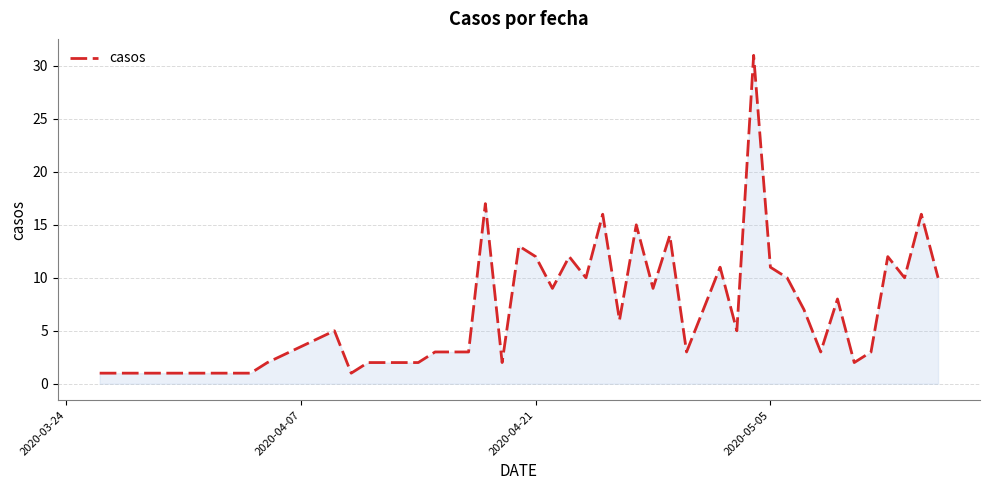

What is the difference between the maximum and minimum values?

30